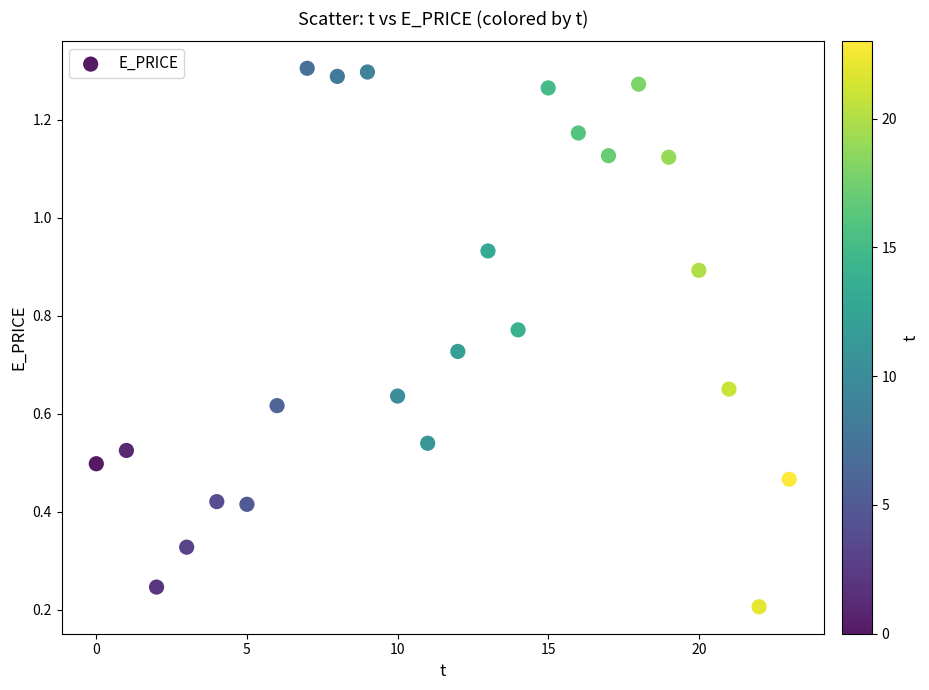

How many points are shown in the scatter plot?

24